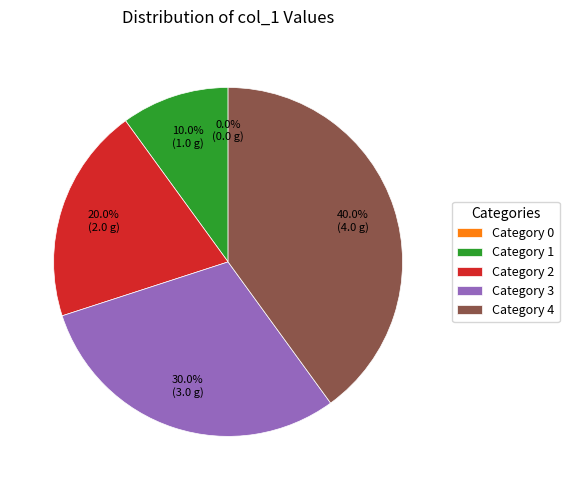

Rank the categories by value from highest to lowest.

4, 3, 2, 1, 0